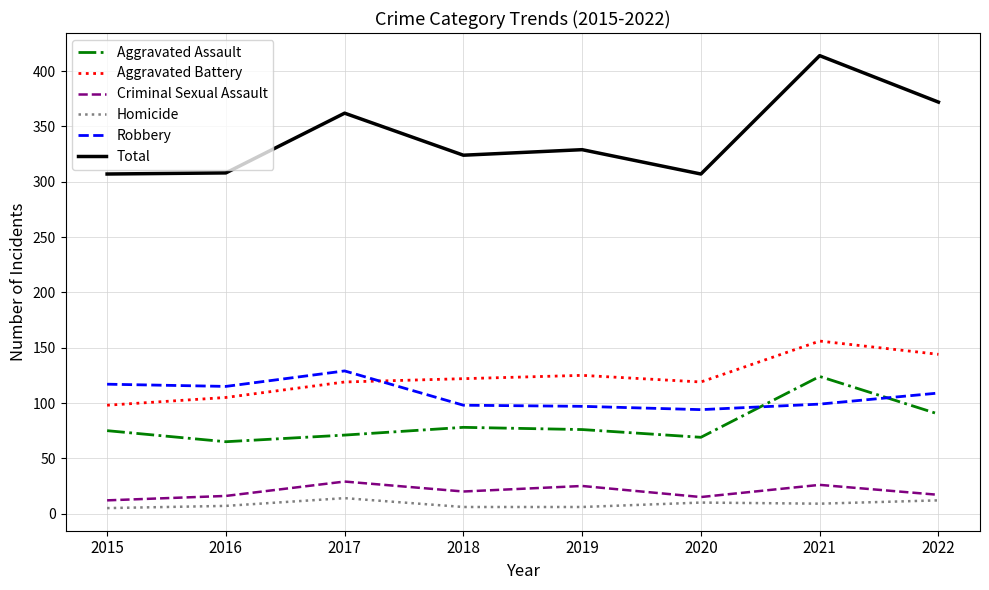

At which category is the sum across all series the highest?

2021